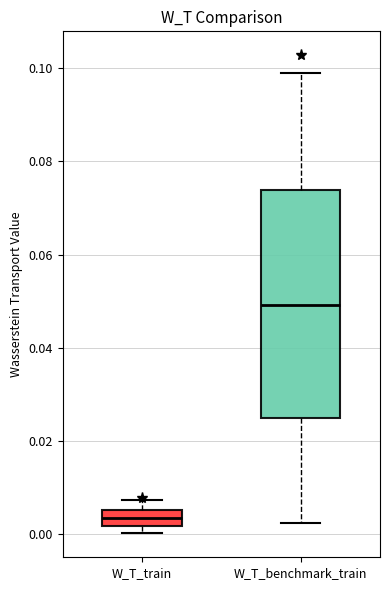

Reading left to right, read every box against the y-axis: the position of its median line, the range the box covers, and the ends of its whiskers. The values are not printed on the chart, so give them approximately, as read against the axis.

W_T_train: median 0.004, box 0.002 to 0.006, whiskers 0.000 to 0.008
W_T_benchmark_train: median 0.050, box 0.026 to 0.074, whiskers 0.002 to 0.098